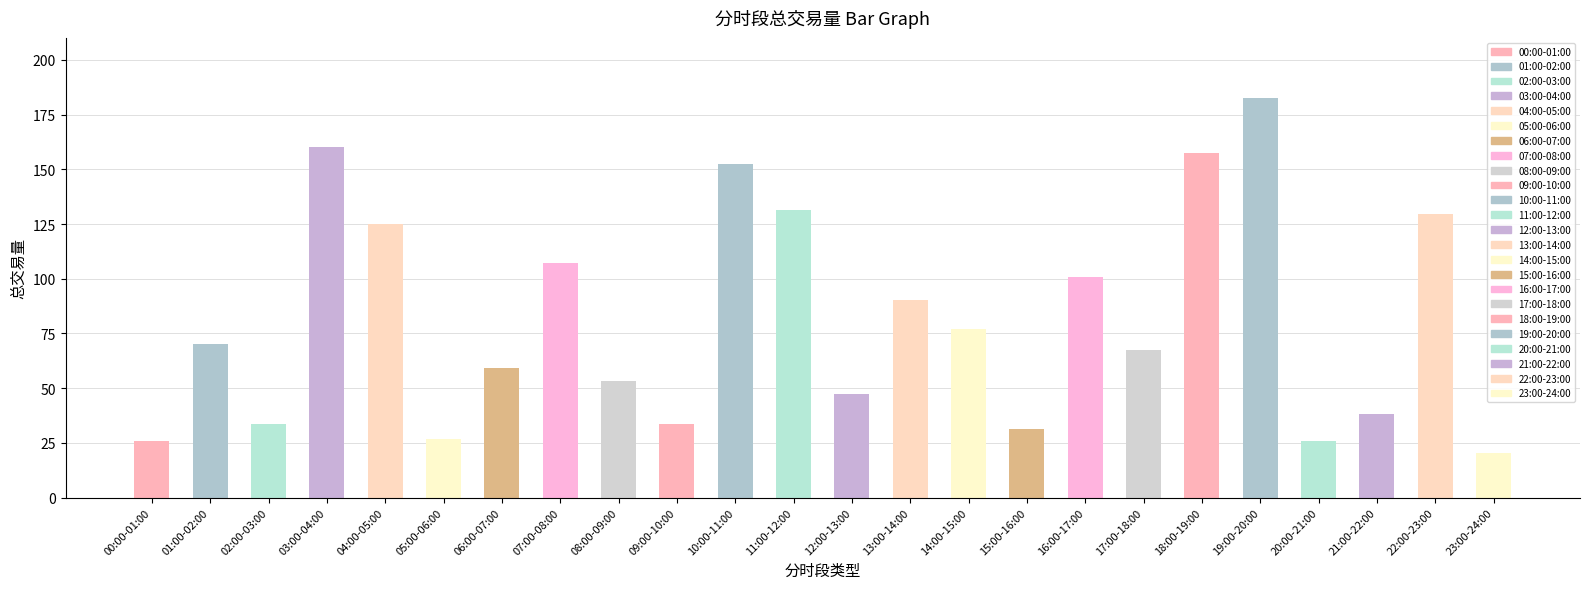

Does the chart contain any negative values?

No